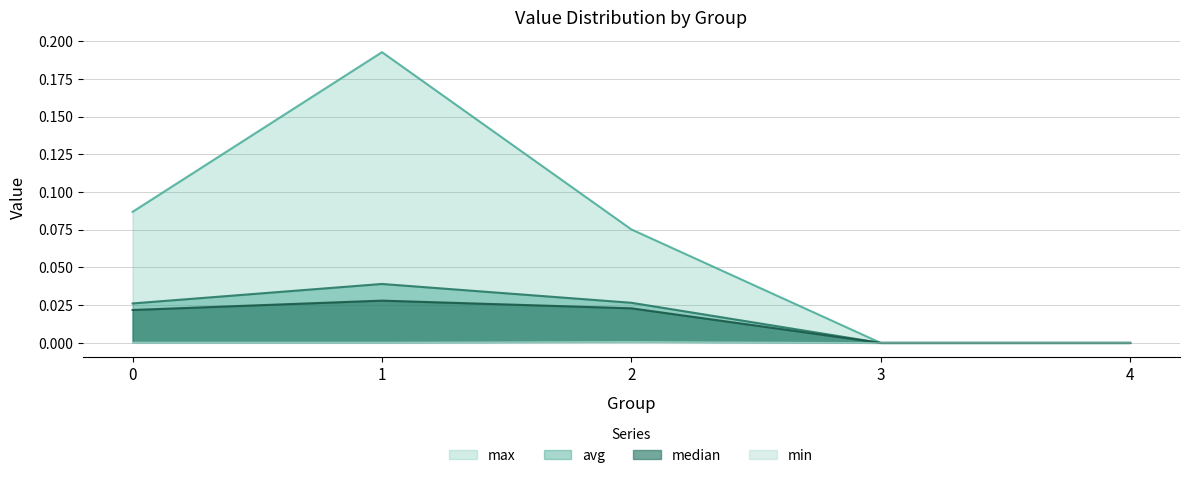

What is the total value across all series at 0?

0.1